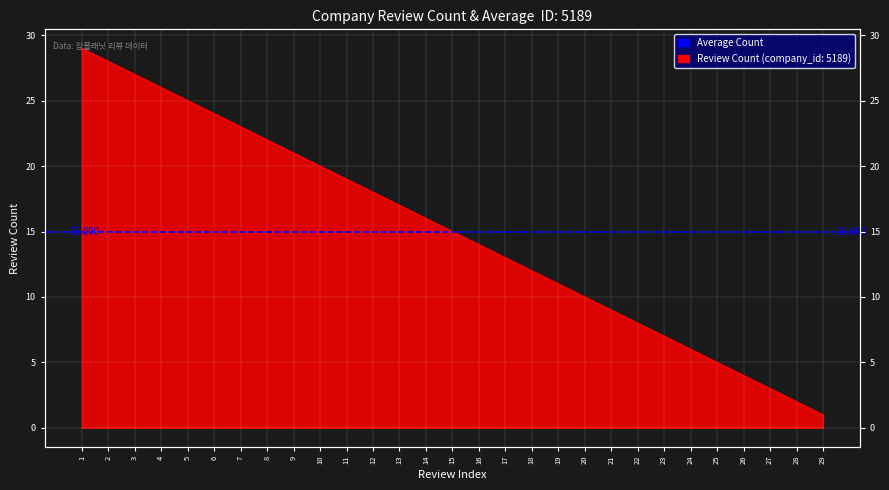

What is the approximate value at 26?

4